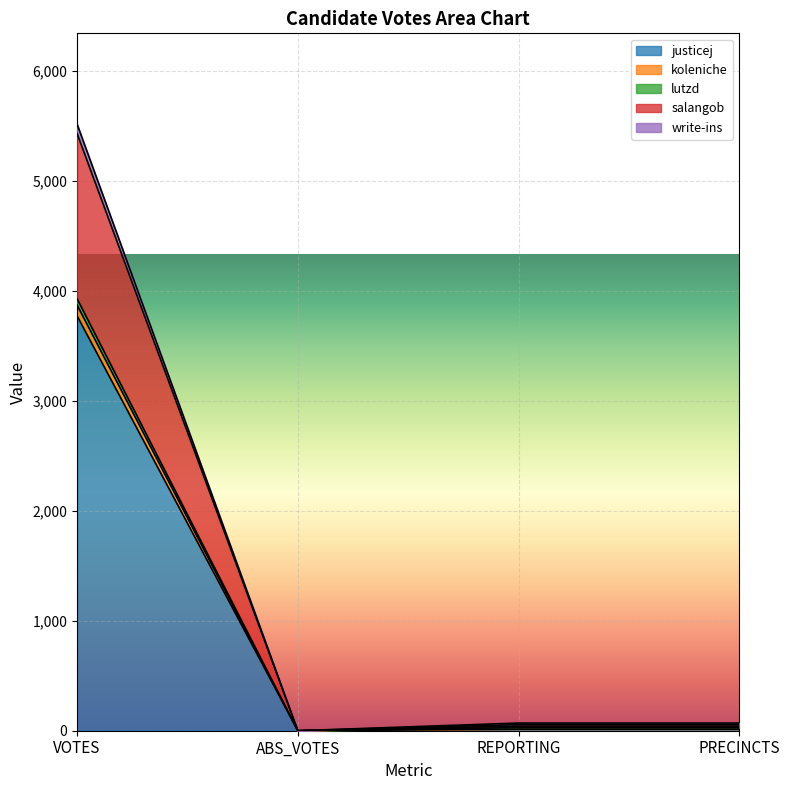

How many values in koleniche are above zero?

3